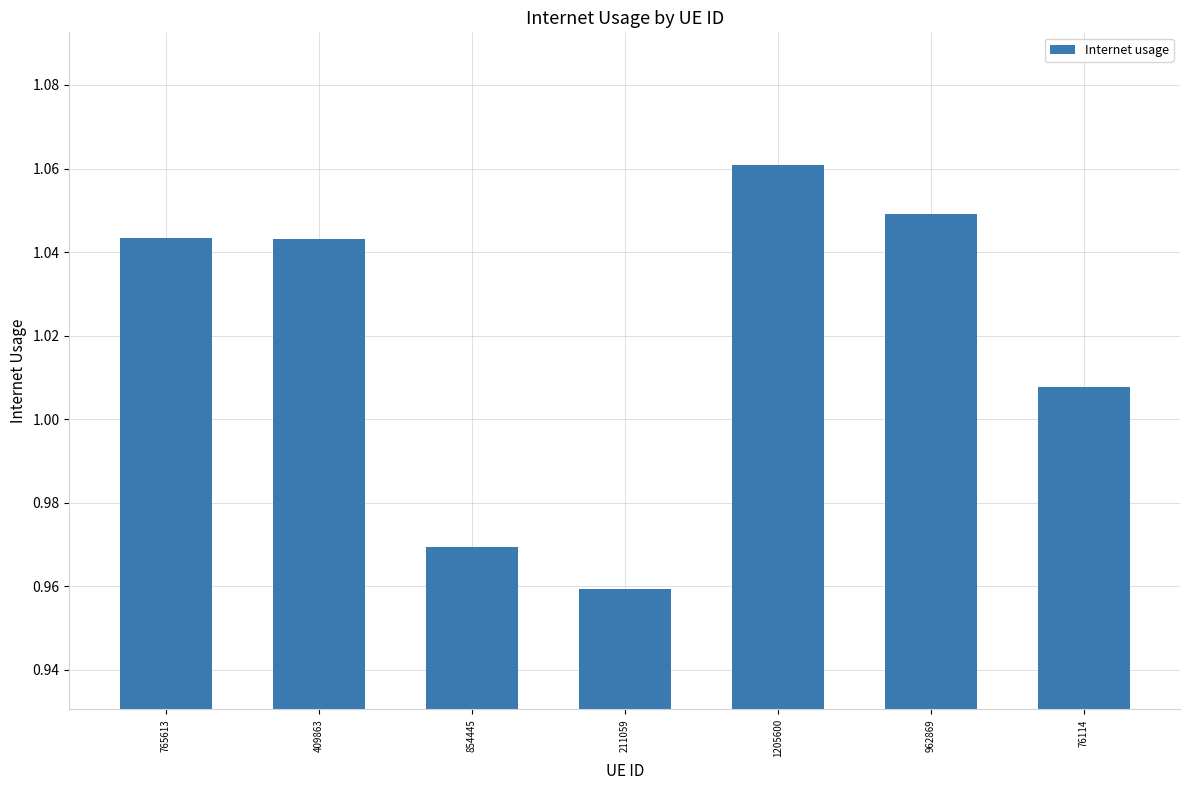

What is the difference between the second highest and second lowest values?

0.1